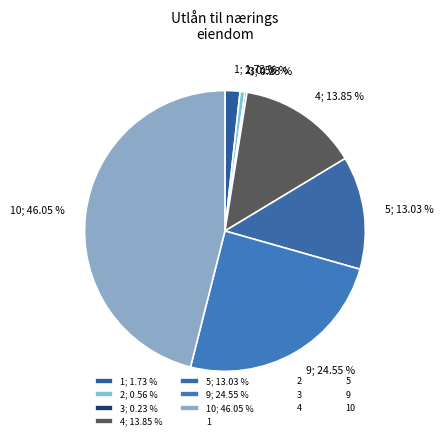

Is the sum of 9; 24.55 % and 1; 1.73 % greater than half?

No